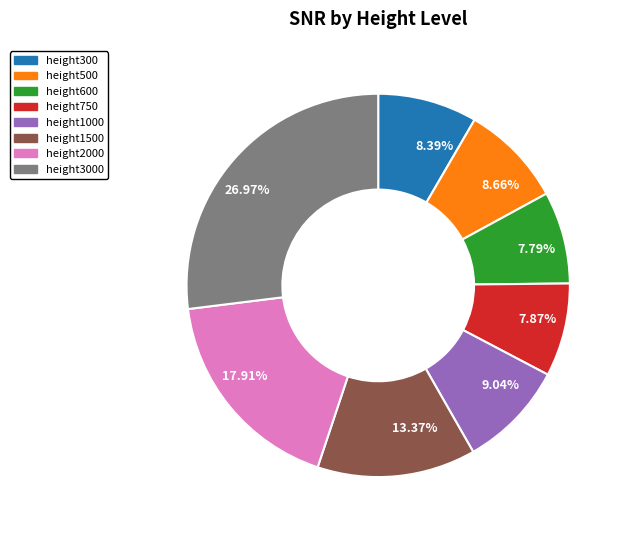

Is the sum of 13.37% and 26.97% greater than half?

No